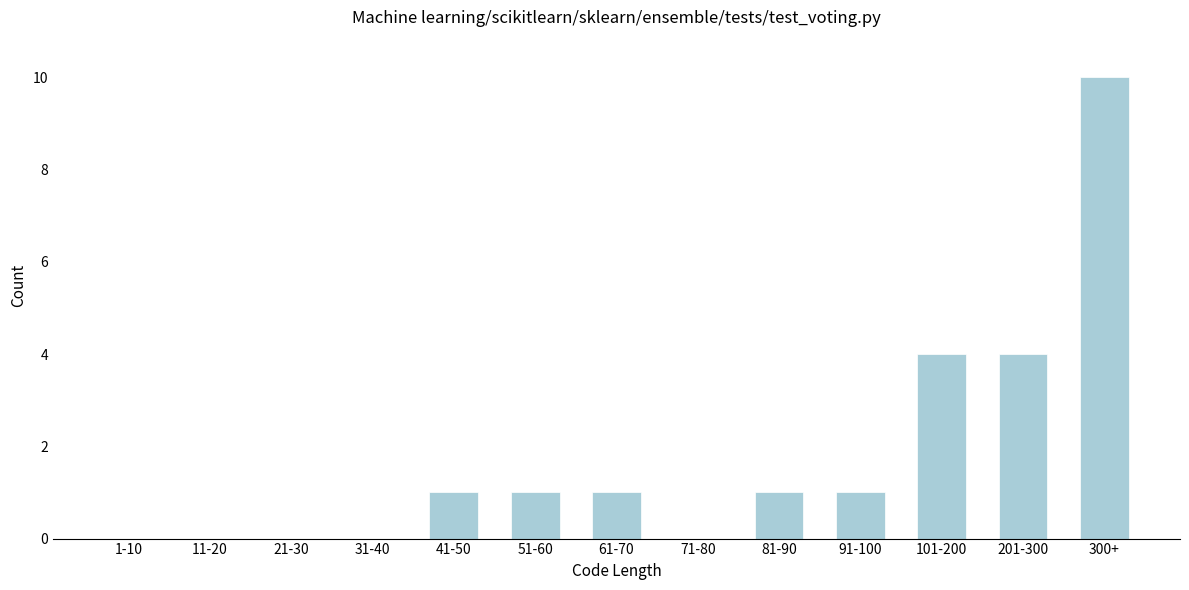

Reading left to right, what are all the values shown in this chart?

1-10=0	11-20=0	21-30=0	31-40=0	41-50=1	51-60=1	61-70=1	71-80=0	81-90=1	91-100=1	101-200=4	201-300=4	300+=10